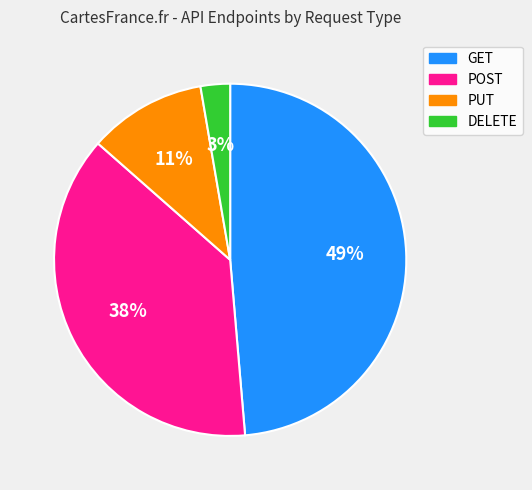

Rank the categories by value from highest to lowest.

GET, POST, PUT, DELETE